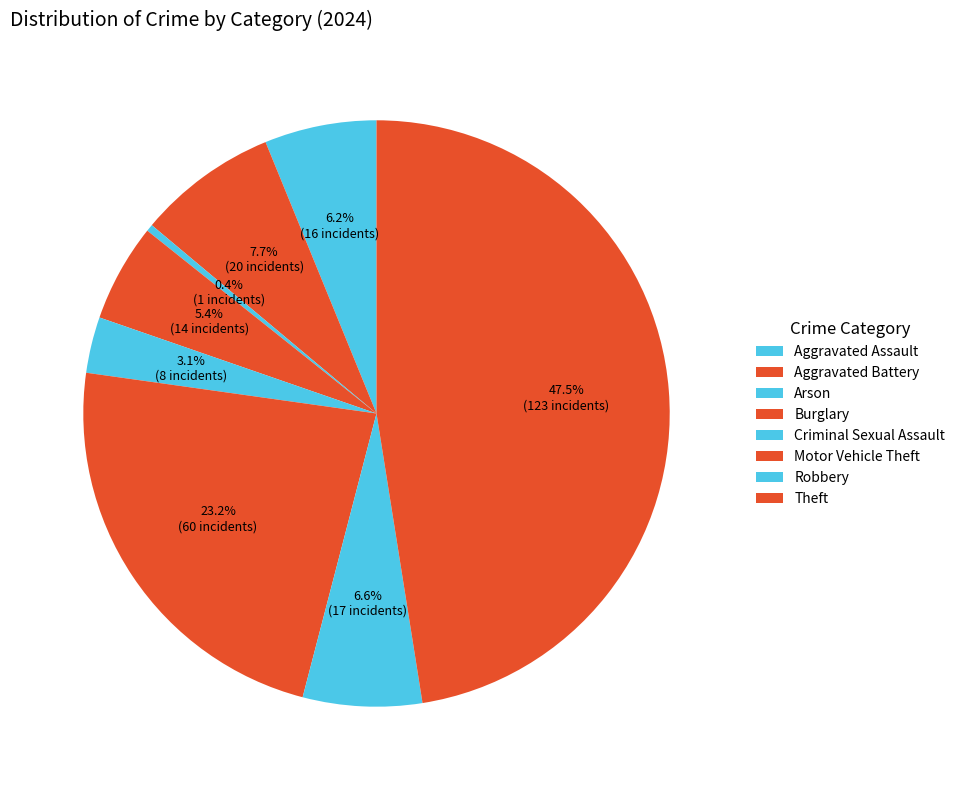

What percentage do Arson and Robbery together represent?

6.9%